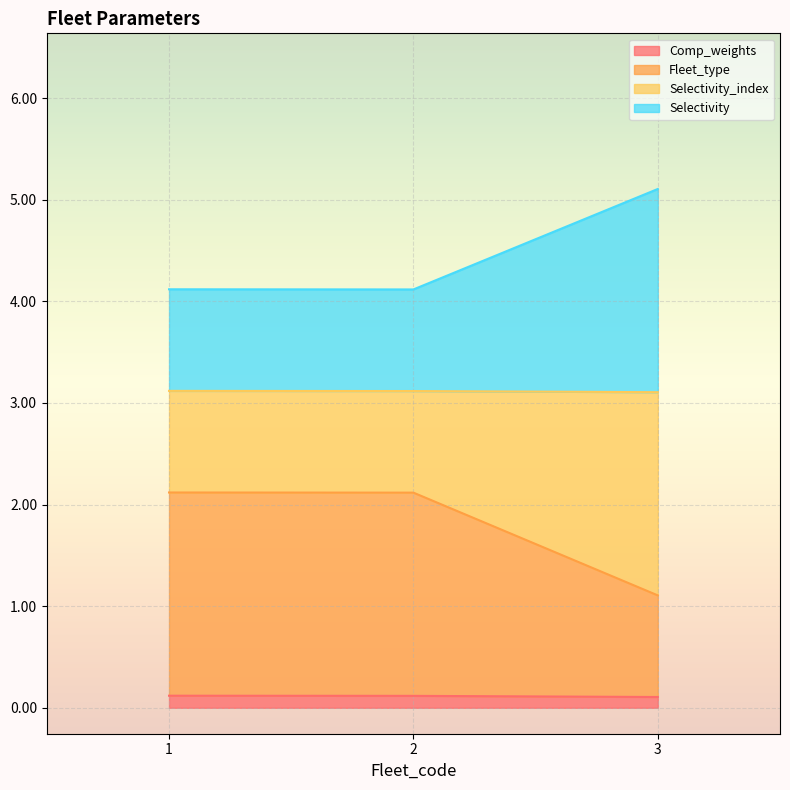

Count the number of data series in this chart.

4